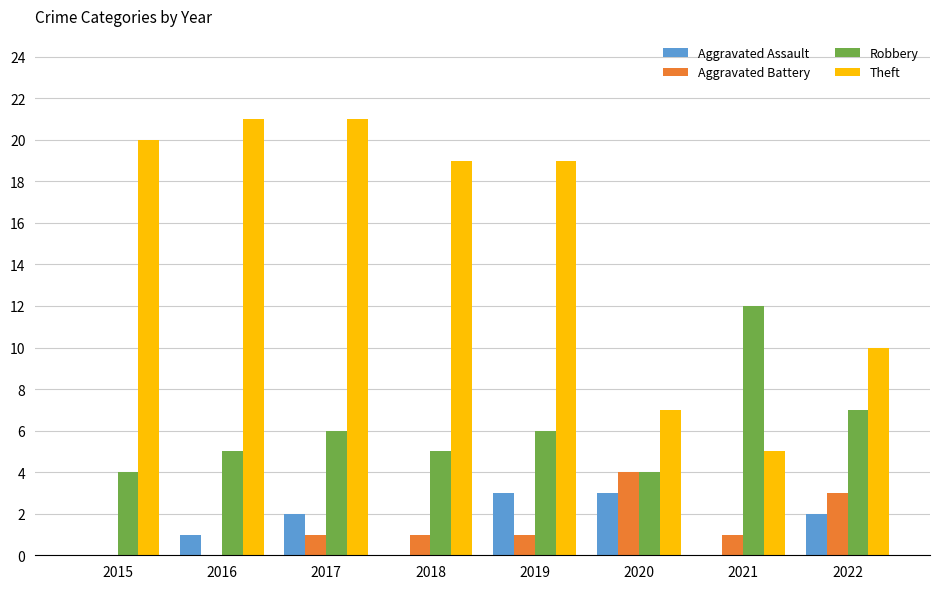

Is the value of Robbery at 2022 greater than the value of Theft at 2016?

No